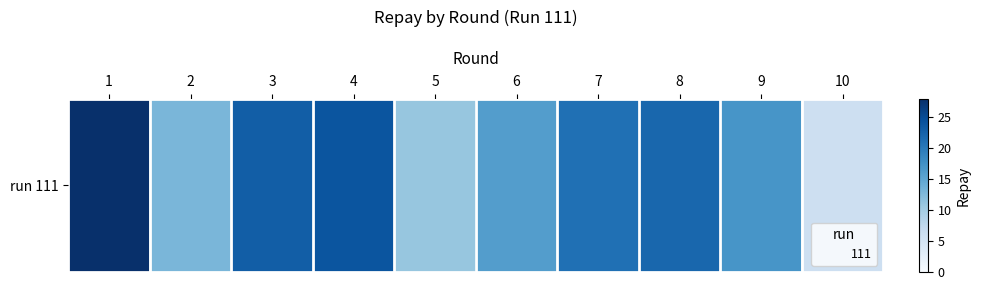

Is it true that the value at 6 is 16?

True